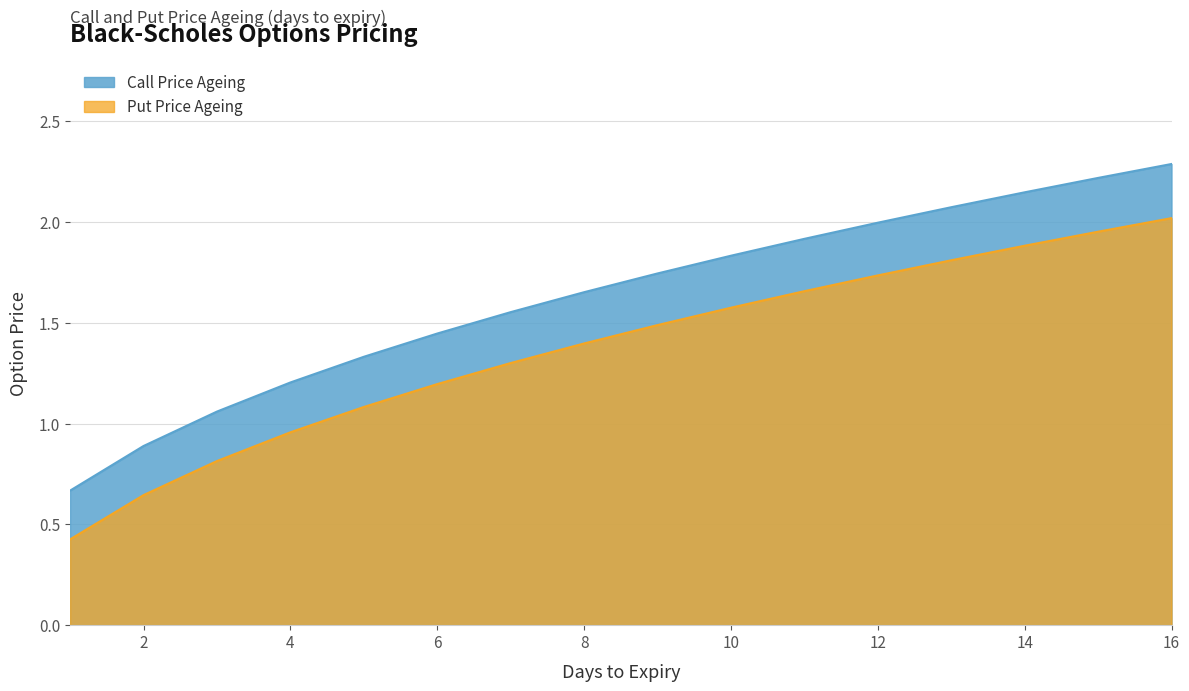

Which series changed the most between 16 and 9?

Call Price Ageing